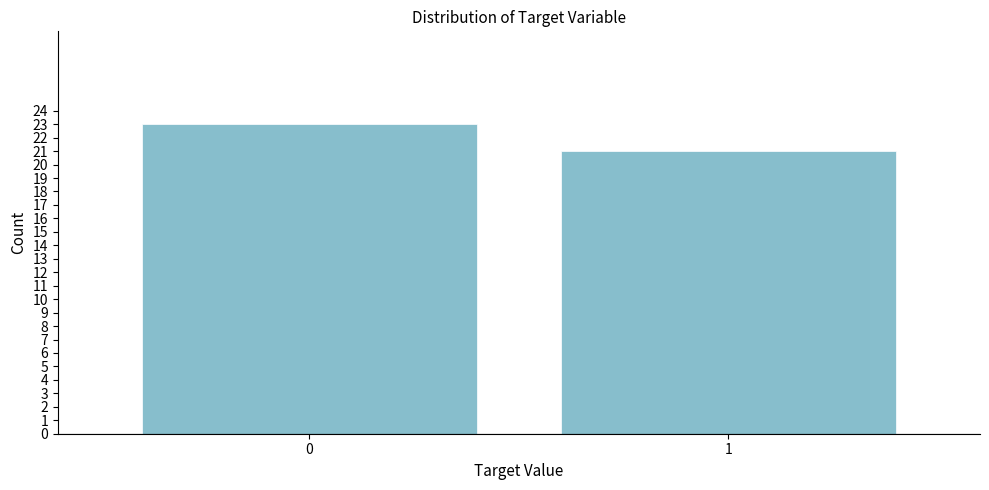

Reading right to left, what are all the values shown in this chart?

21	23